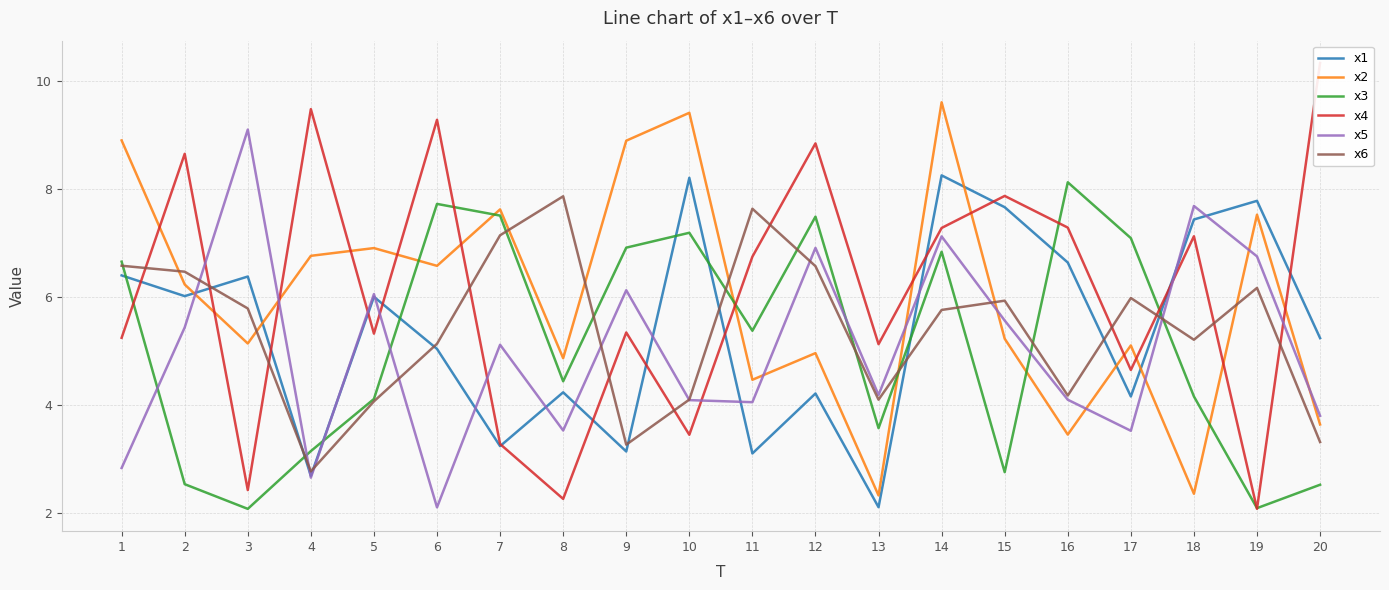

True or false: x1 has a value of 5.2 at 20.

True